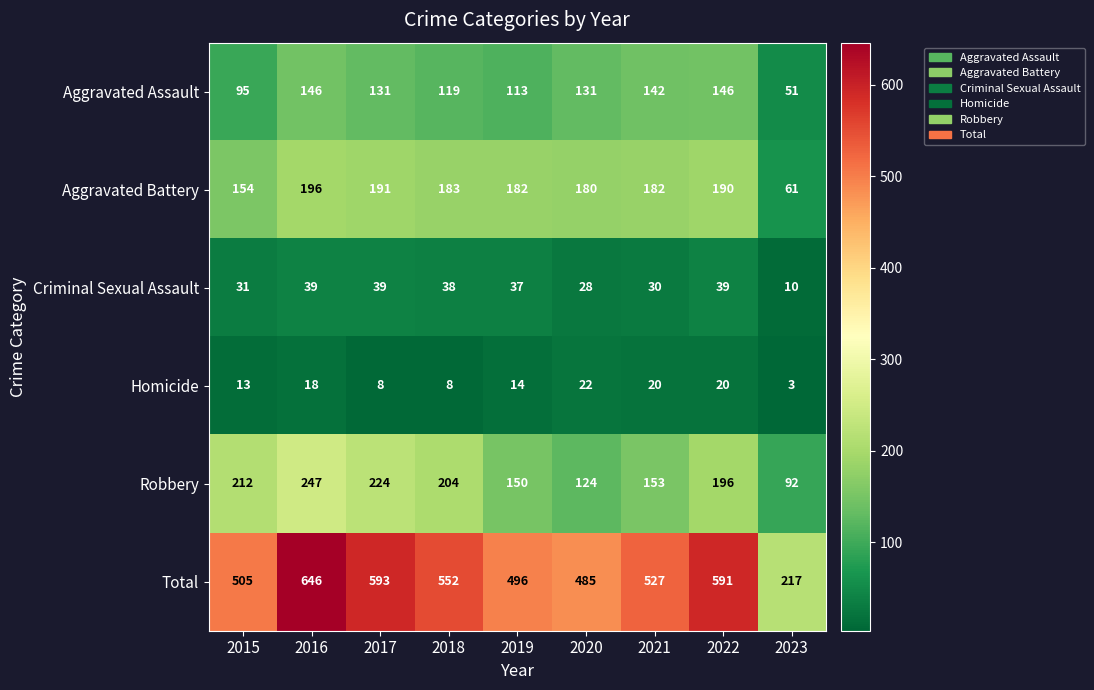

Is the value of Robbery at 2019 greater than the value of Aggravated Assault at 2022?

Yes